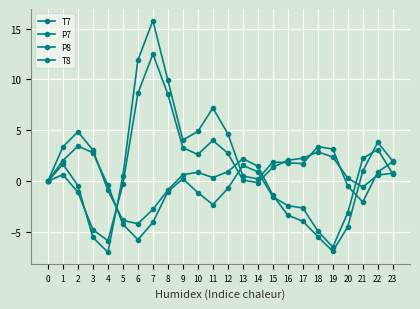

How many intersections are there between T8 and P7?

6